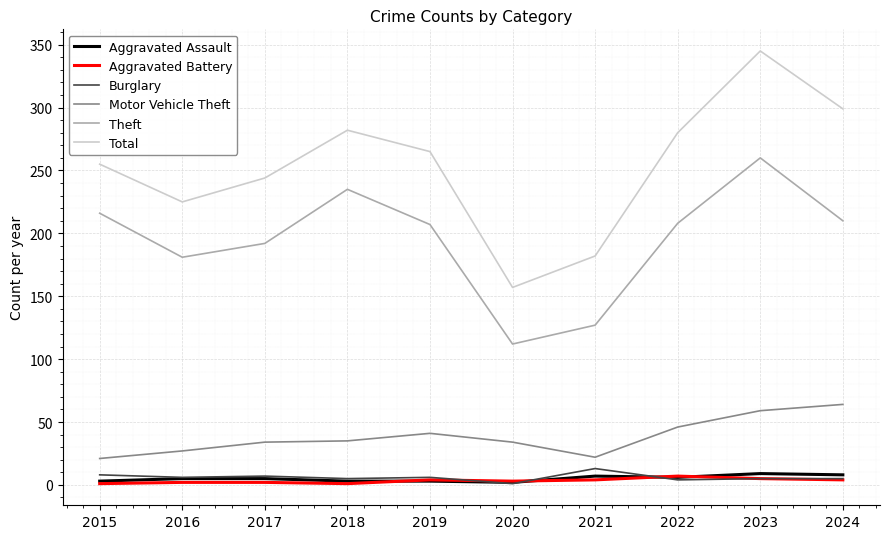

How many categories are shown in the chart?

10